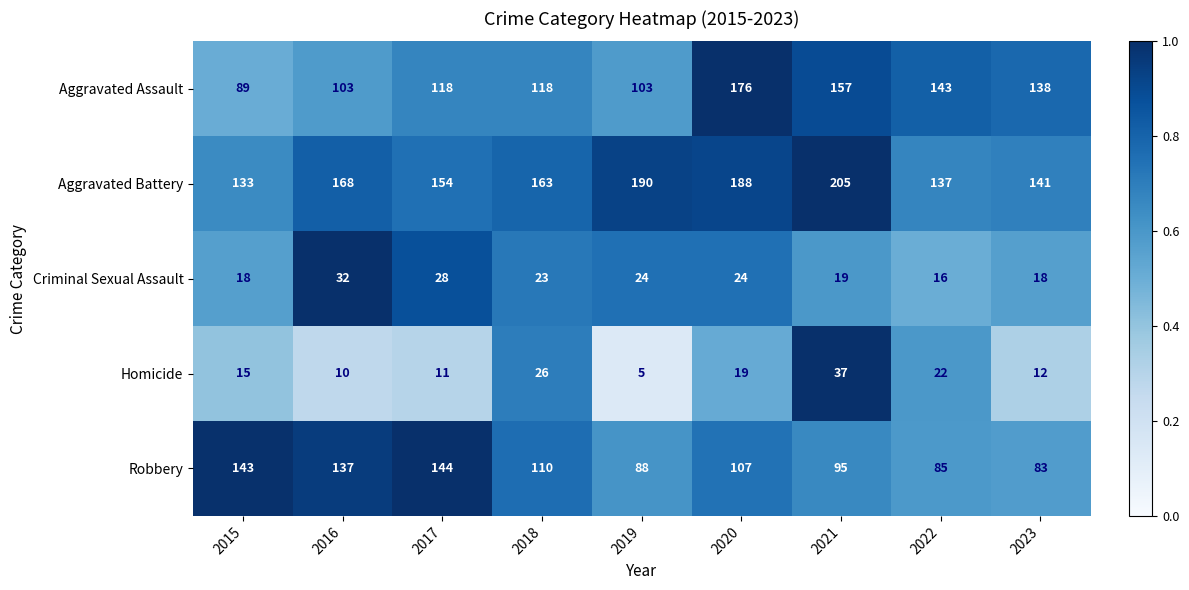

Which category has the highest value across all series?

2021